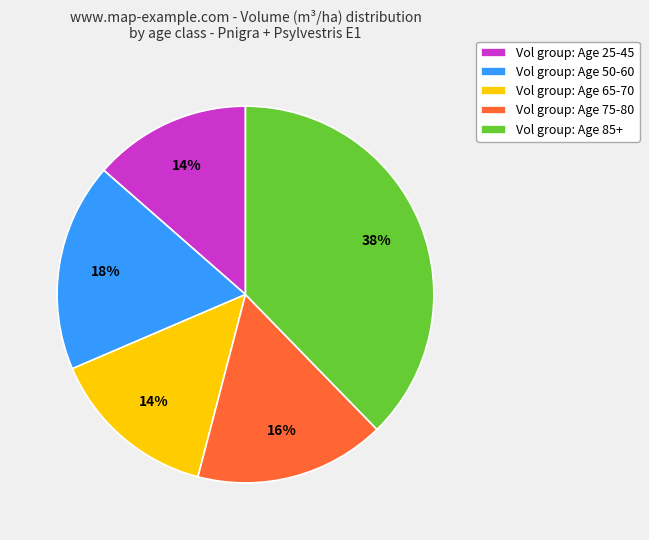

How many slices are in this pie chart?

5